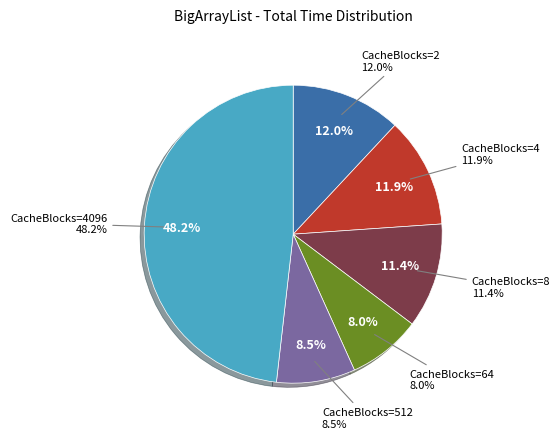

To the nearest percent, what is the combined percentage of CacheBlocks=64 and CacheBlocks=8?

19%